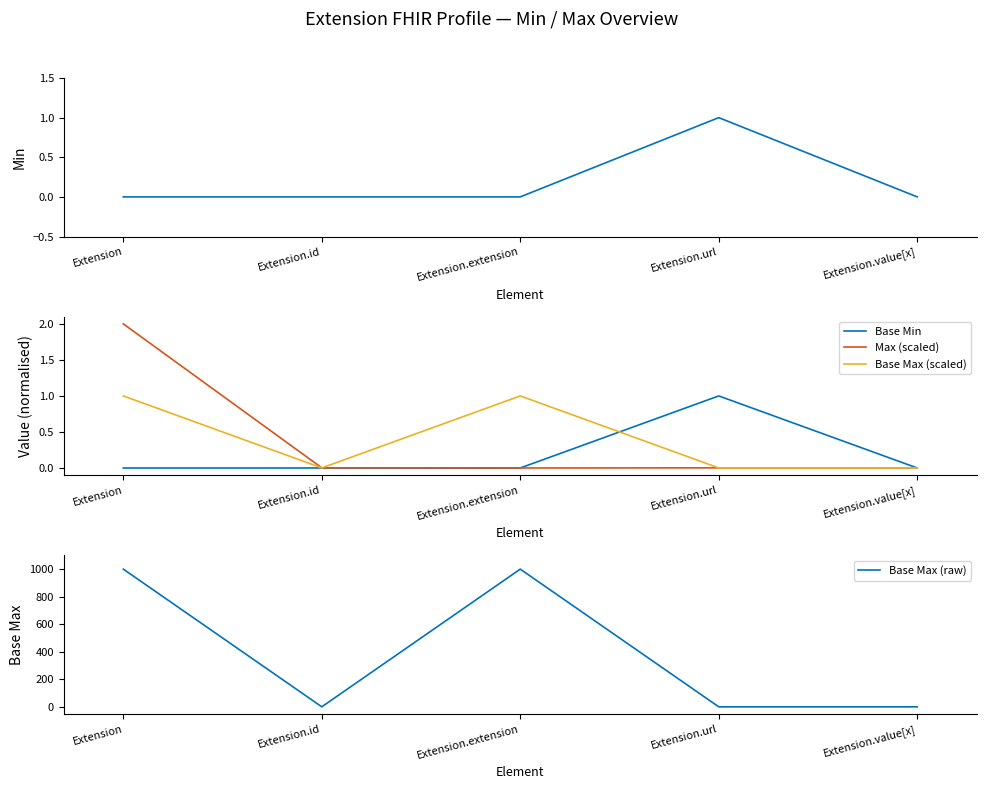

What is the greatest value displayed?

999.0